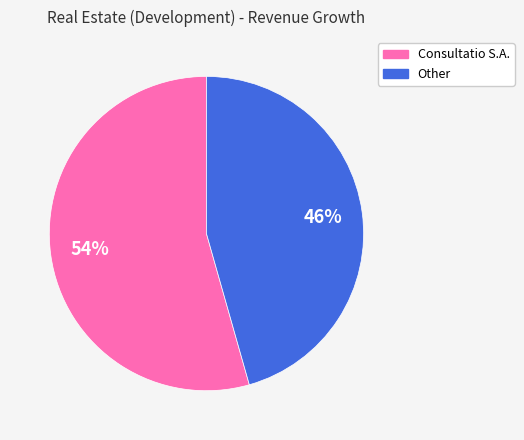

What is the largest slice in the pie chart?

Consultatio S.A.